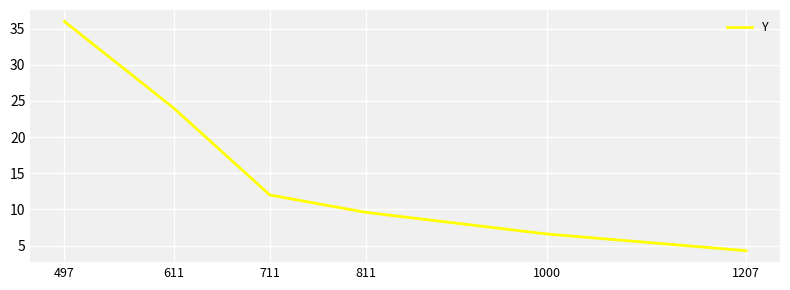

Where does the data first go above 12?

497